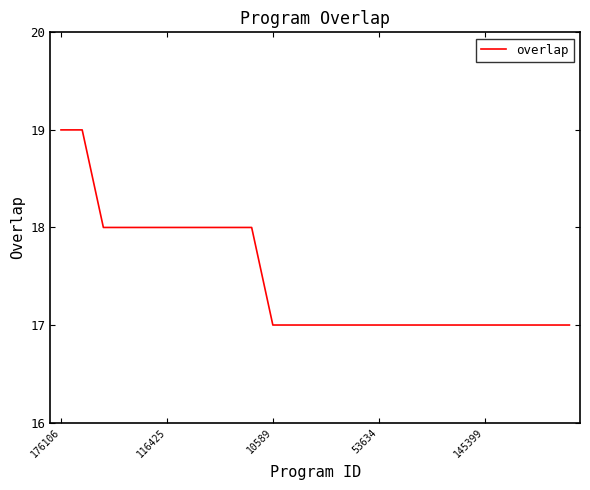

What is the smallest value displayed?

17